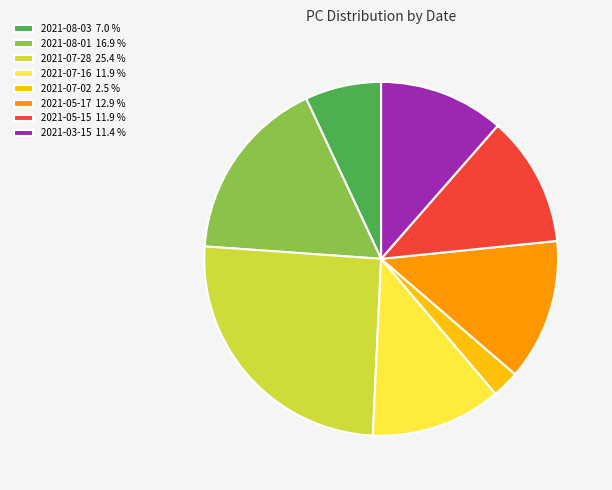

How many segments does this pie chart have?

8